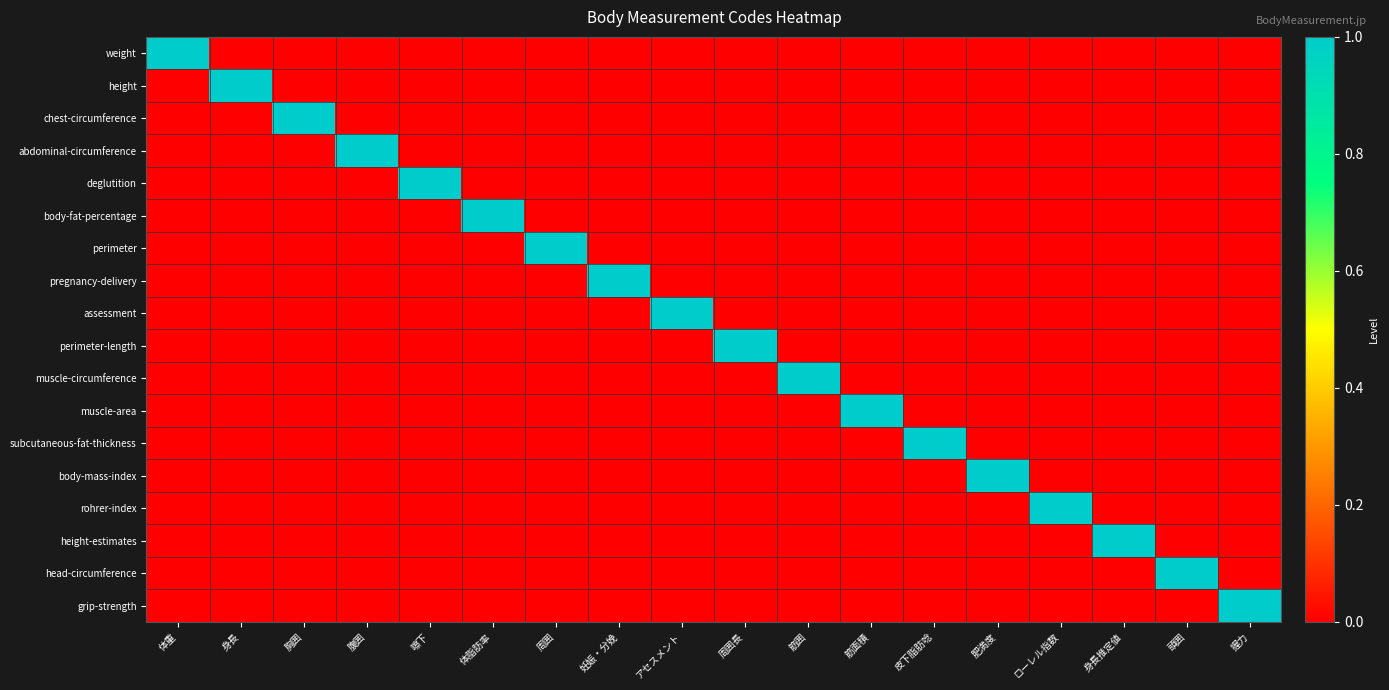

Which series has the largest range (max minus min)?

weight